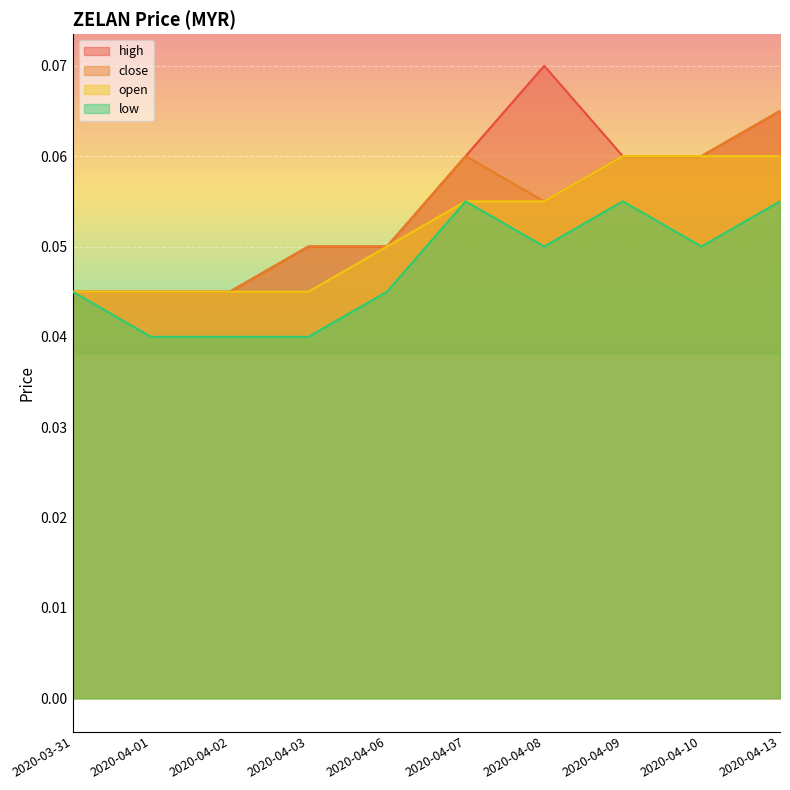

Reading left to right, list all the values displayed in this chart.

high: 0.0	0.0	0.0	0.1	0.1	0.1	0.1	0.1	0.1	0.1
close: 0.0	0.0	0.0	0.1	0.1	0.1	0.1	0.1	0.1	0.1
open: 0.0	0.0	0.0	0.0	0.1	0.1	0.1	0.1	0.1	0.1
low: 0.0	0.0	0.0	0.0	0.0	0.1	0.1	0.1	0.1	0.1